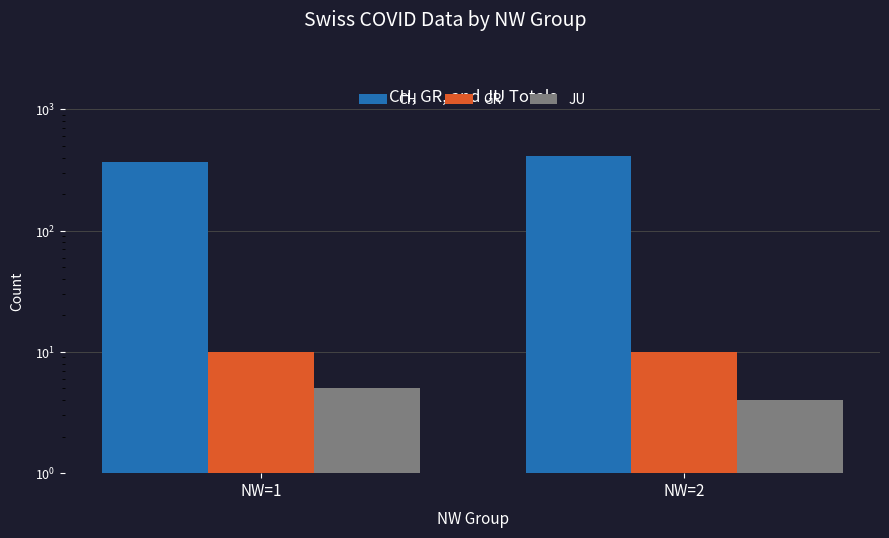

What is the highest value of the JU series?

5